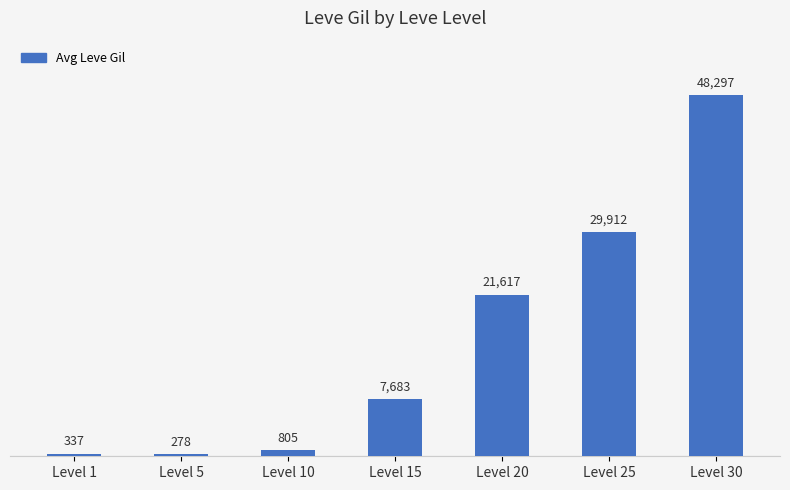

True or false: the data shows 15829 at Level 25.

False